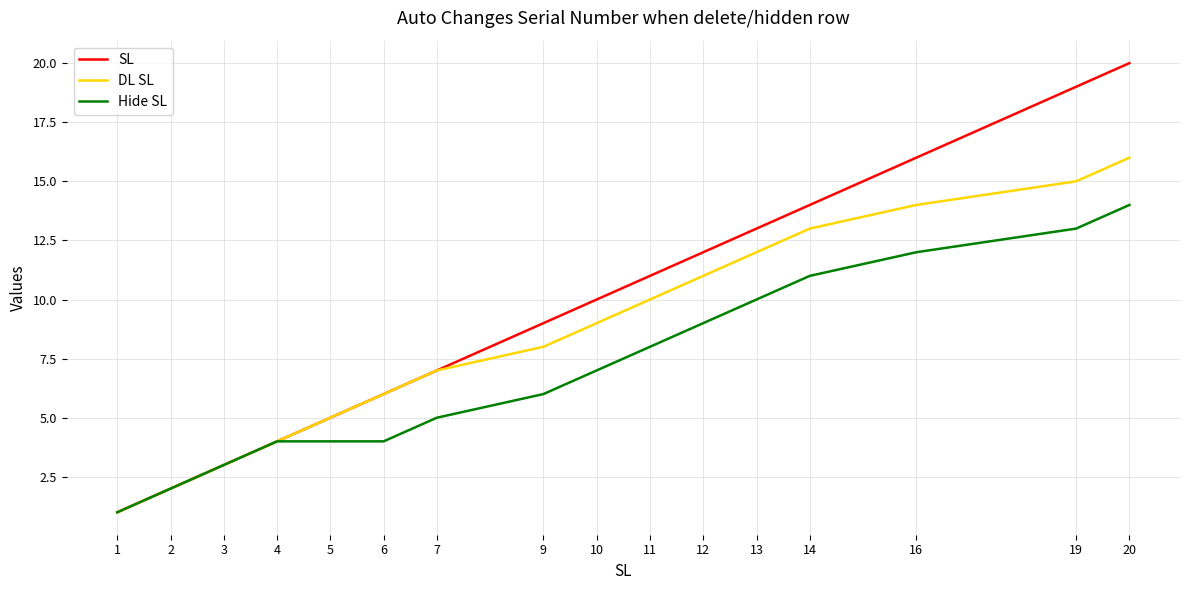

What is the maximum value for DL SL?

16